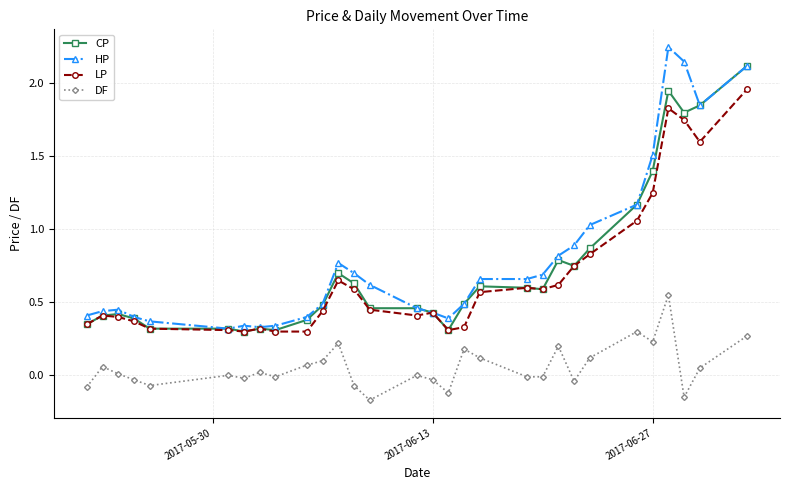

At how many categories does at least one series exceed 2?

3